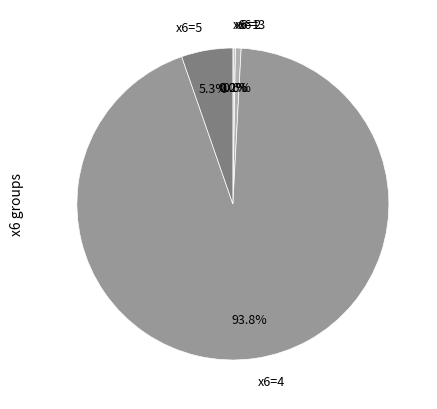

Is the sum of x6=4 and x6=5 greater than half?

Yes